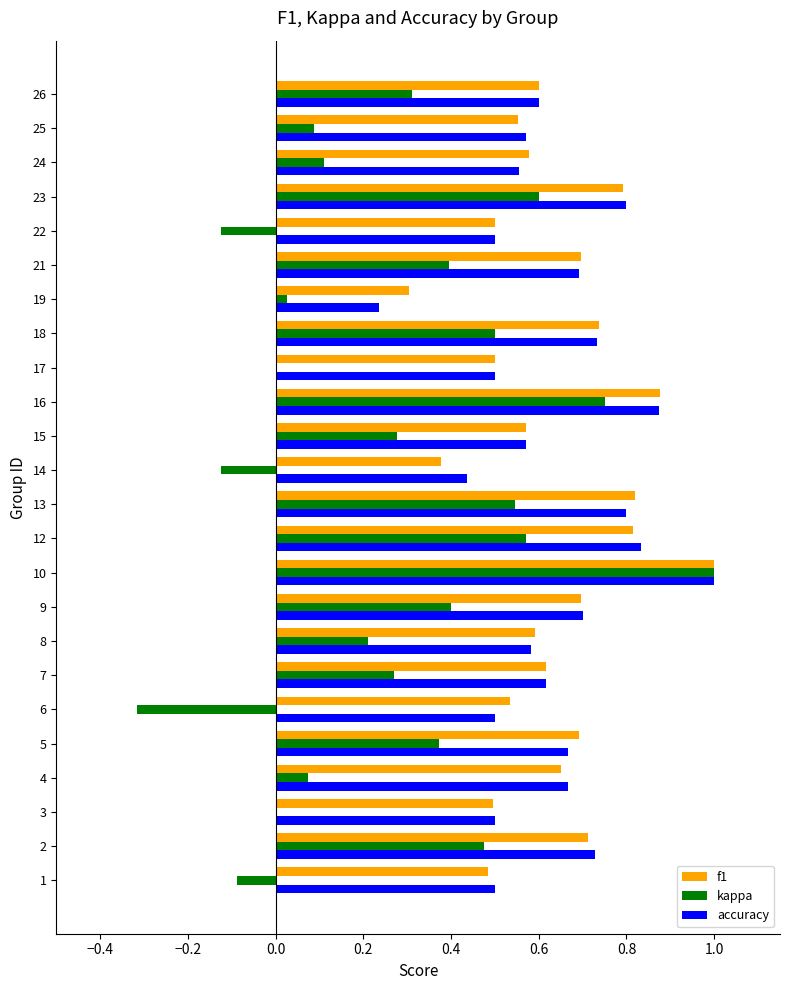

What is the sum of the f1 values at 15 and 8?

1.2